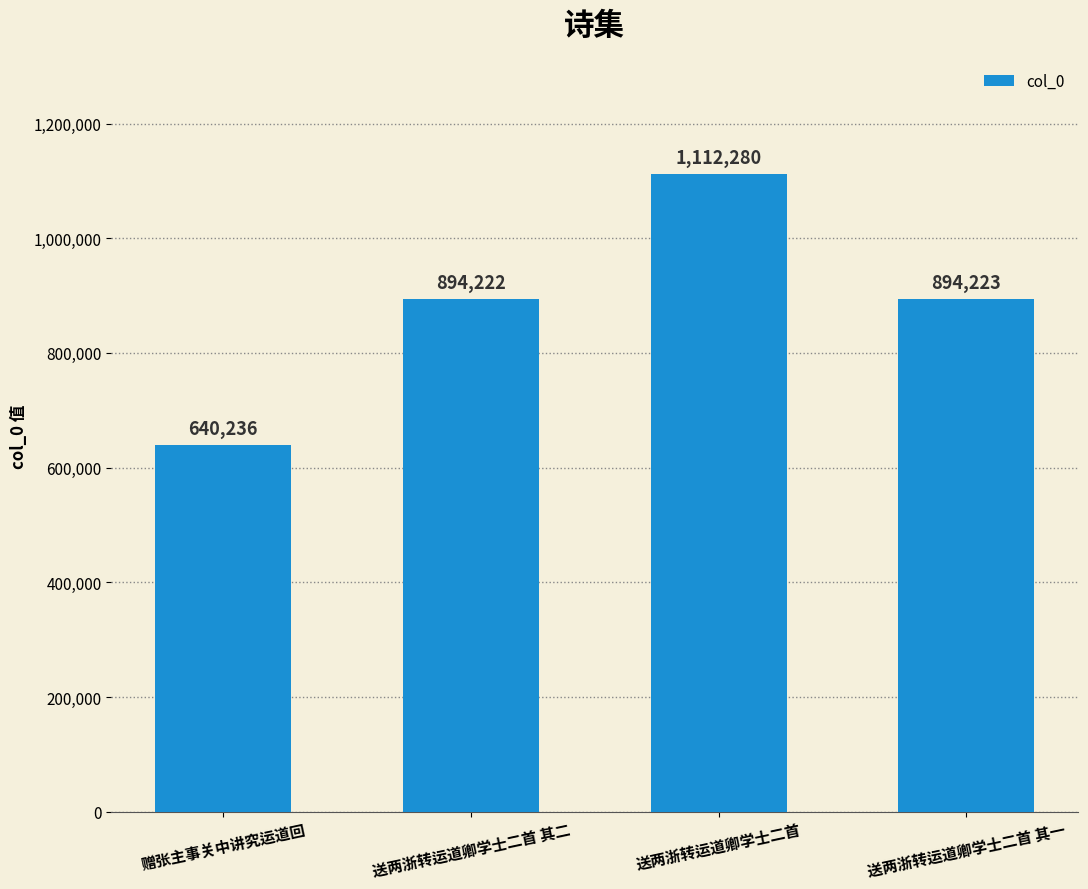

Approximately how many times larger is the value at 赠张主事关中讲究运道回 compared to 送两浙转运道卿学士二首?

0.6